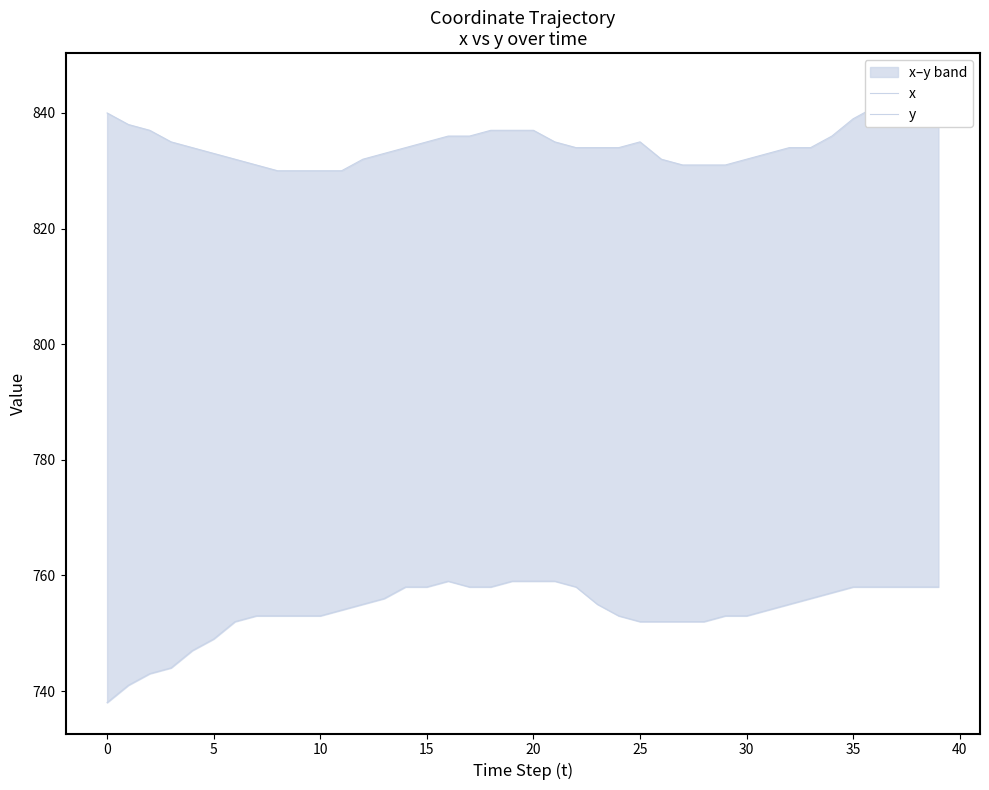

Is it true that y equals 758 at 18?

True